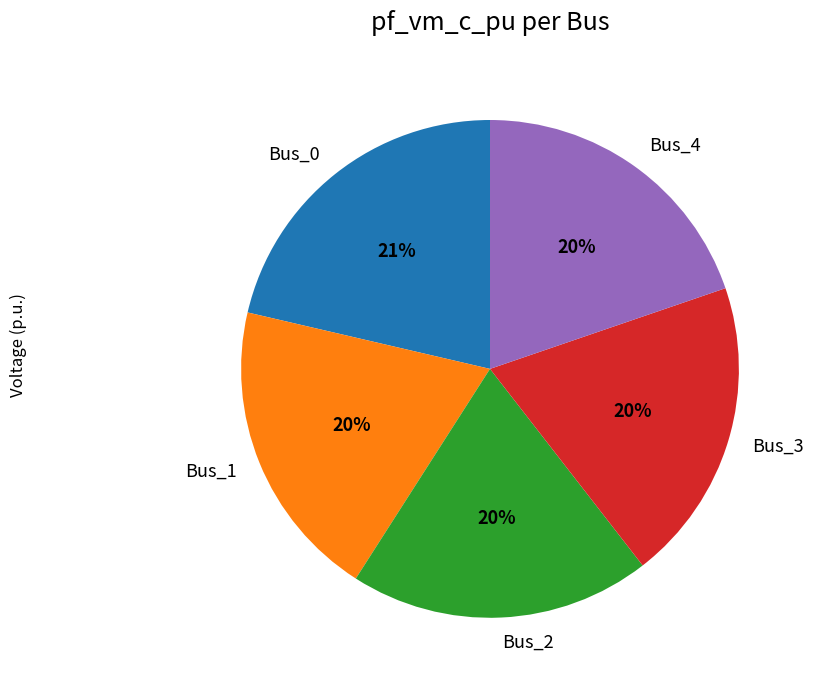

True or false: Bus_1 accounts for 29% of the total.

False